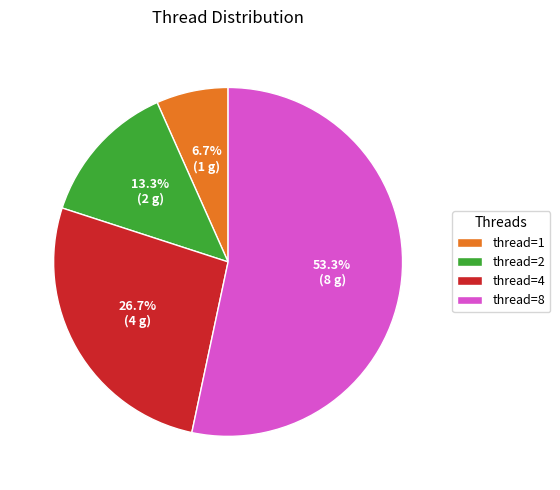

True or false: thread=4 accounts for 27% of the total.

True